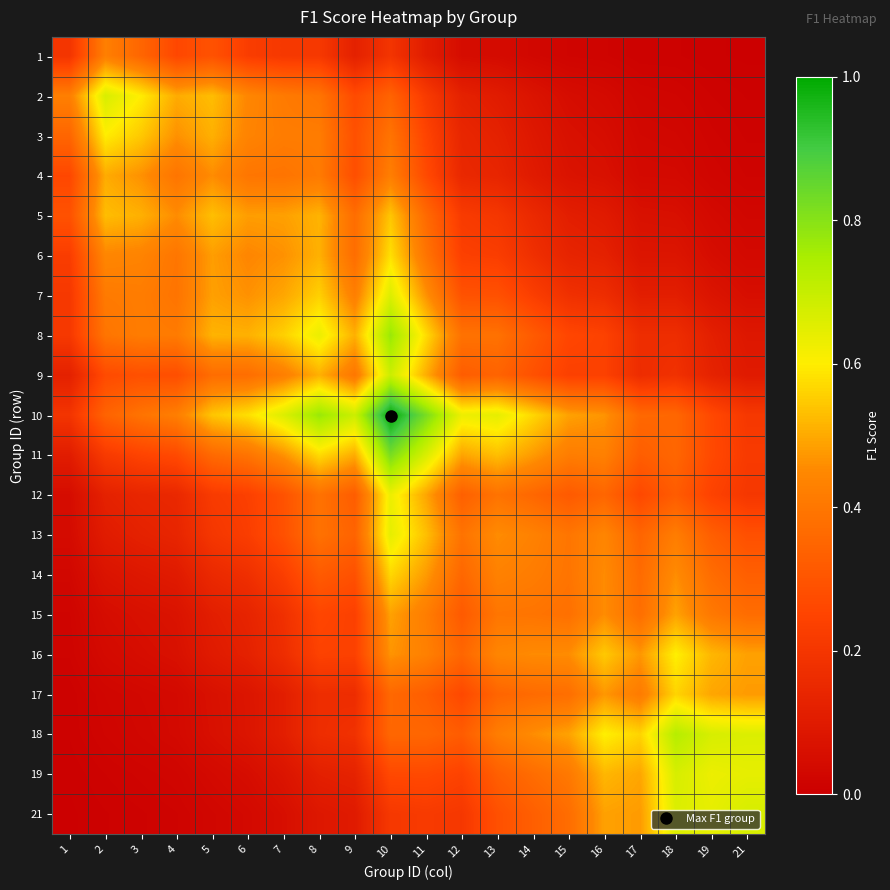

At how many categories does at least one series exceed 0?

20